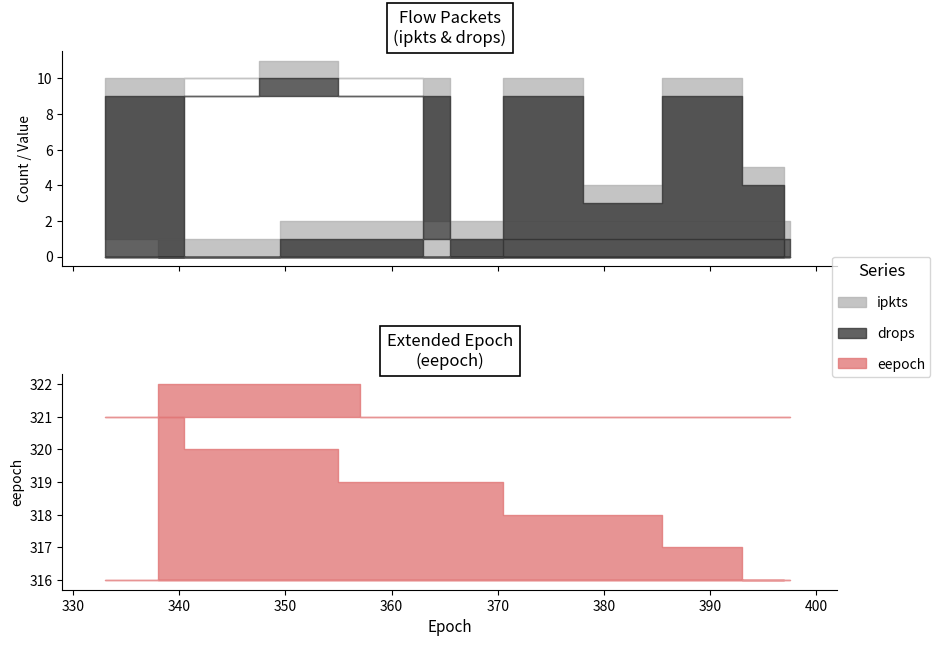

What is the label of the 7th point from the left?

351